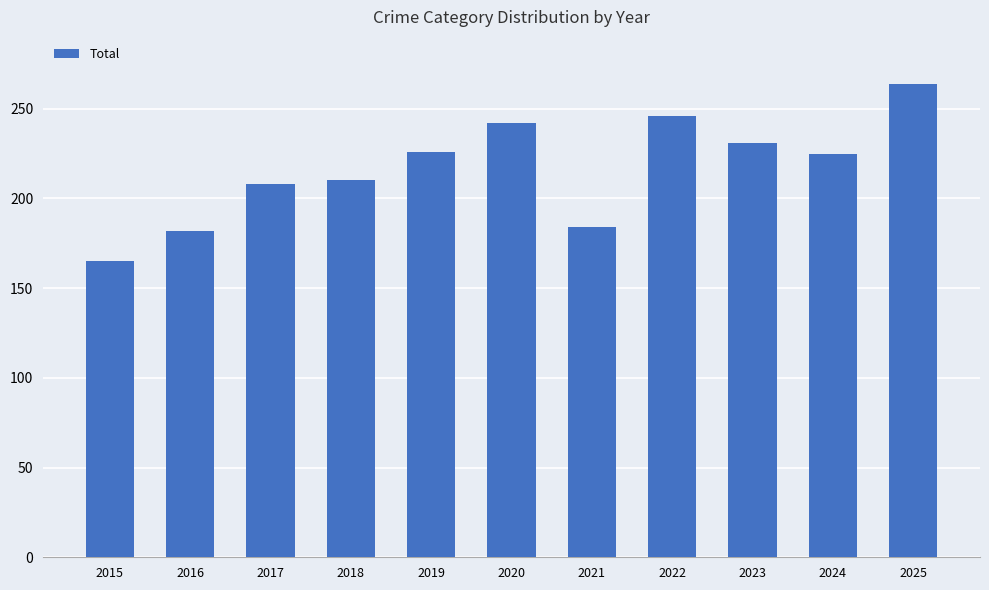

What is the difference between the values at 2025 and 2018?

54